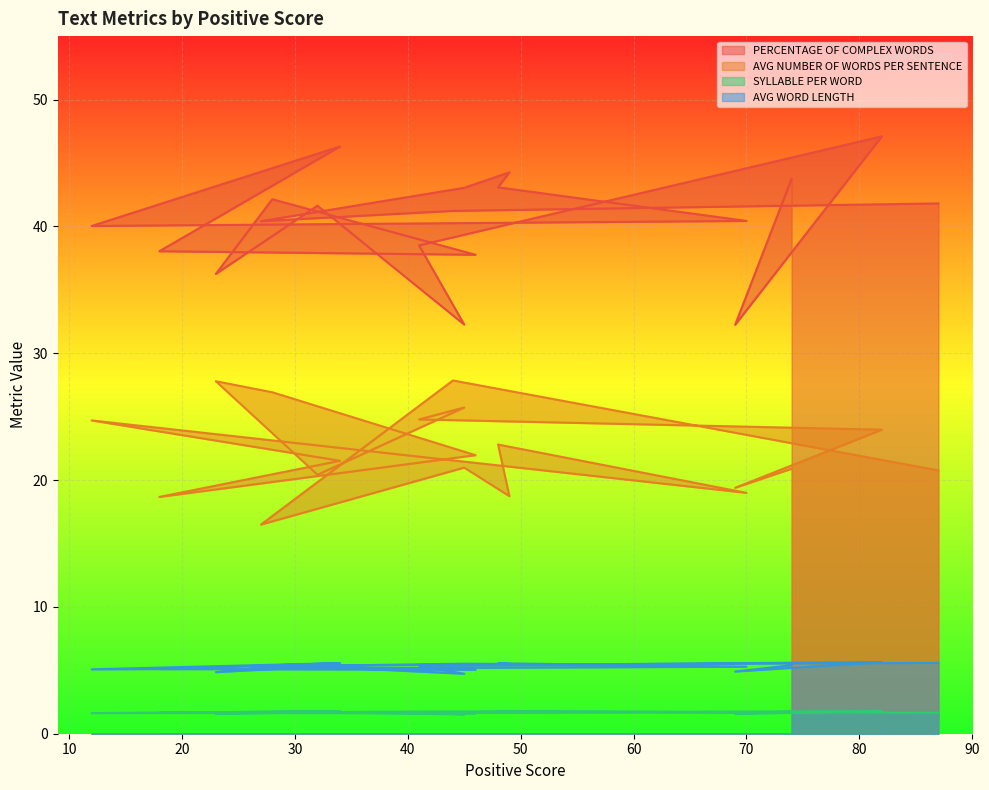

Where is the first local minimum for AVG WORD LENGTH?

27